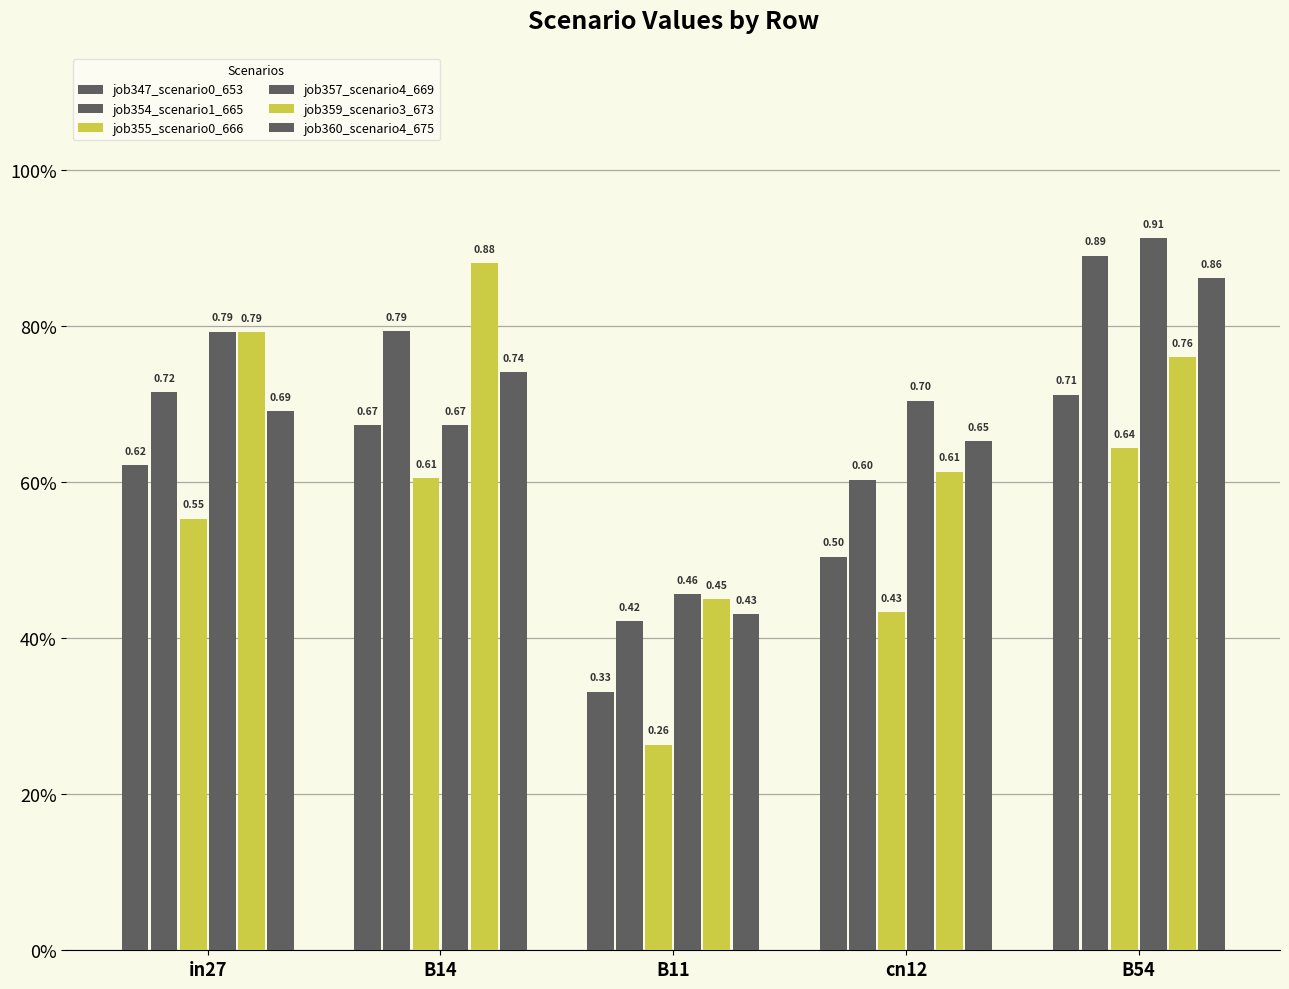

What is the label of the 3rd bar from the right?

B11